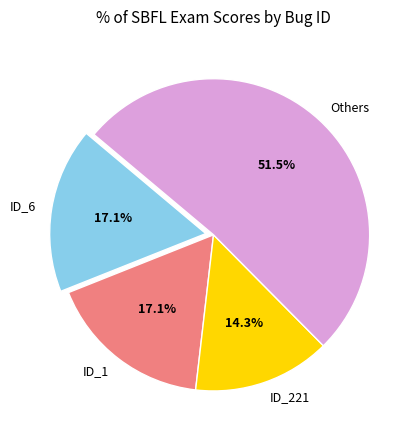

What is the smallest slice in the pie chart?

ID_221